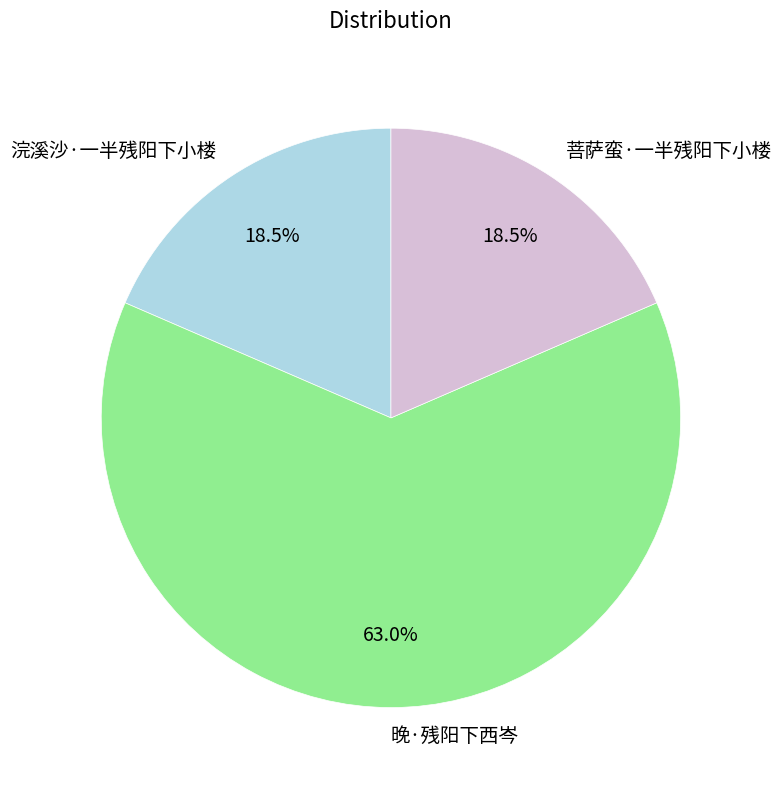

What is the ratio of the value at 晚·残阳下西岑 to the value at 浣溪沙·一半残阳下小楼?

3.4